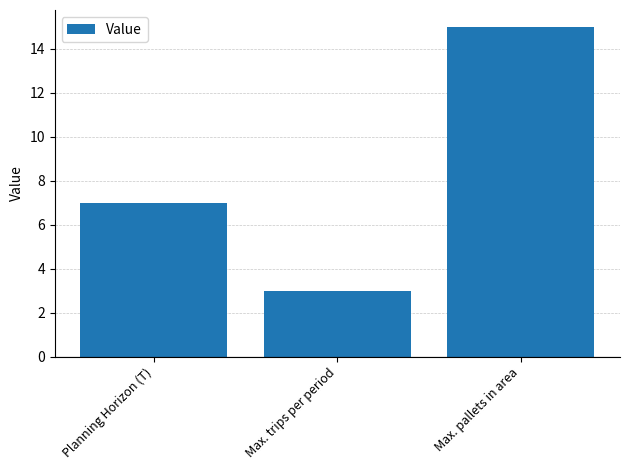

What position from the right is Max. pallets in area?

1